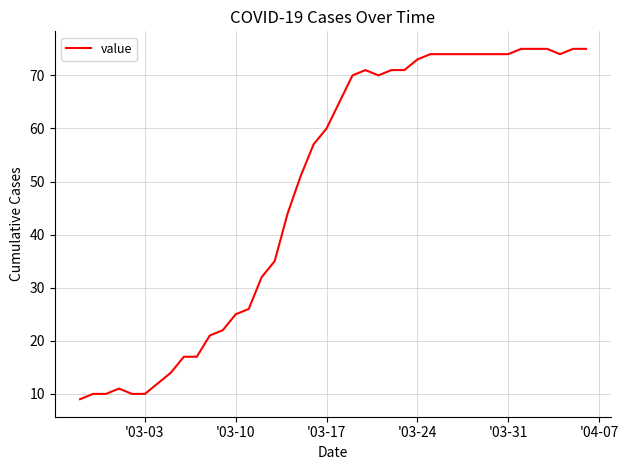

What is the difference between the maximum and minimum values?

66